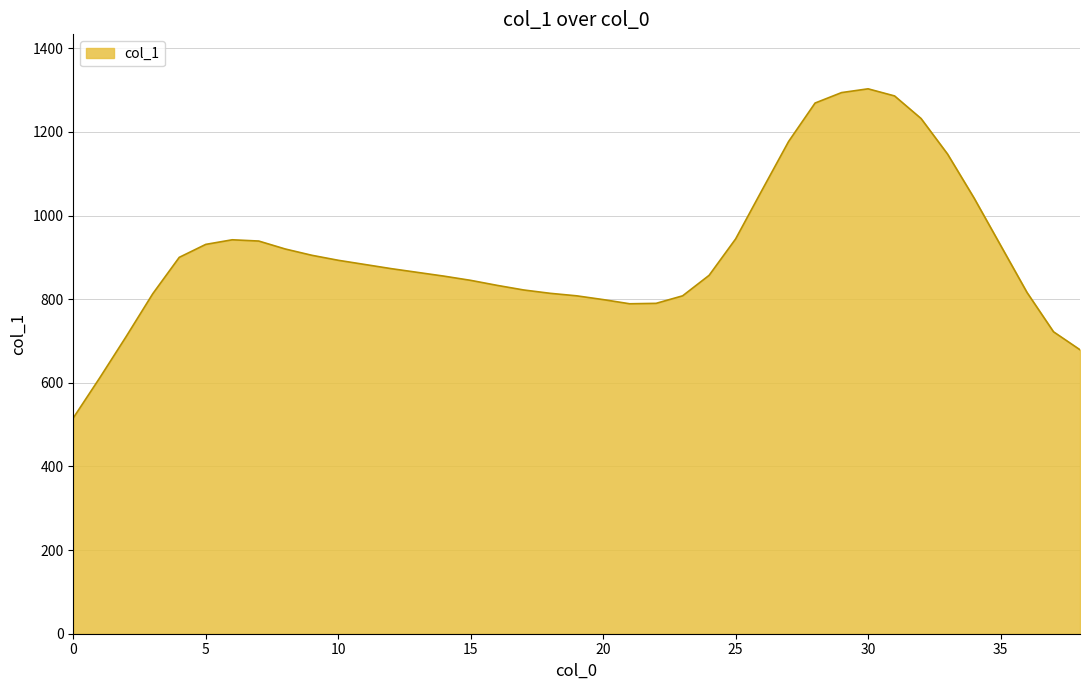

What is the smallest value displayed?

516